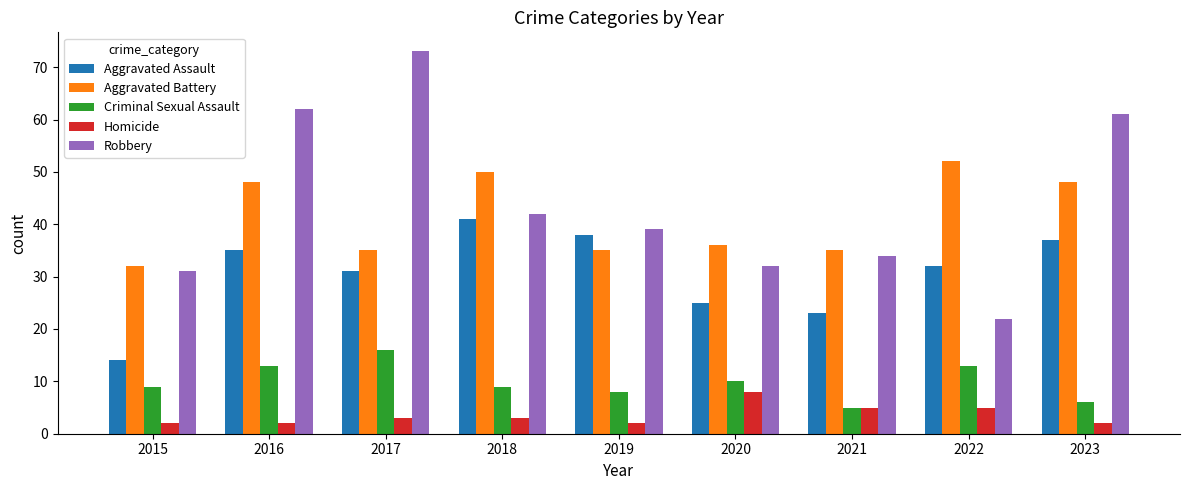

How many bars are there in each group?

5